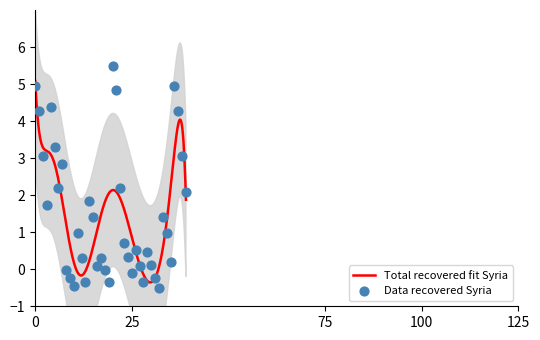

What is the highest value of the Total recovered fit Syria series?

5.1